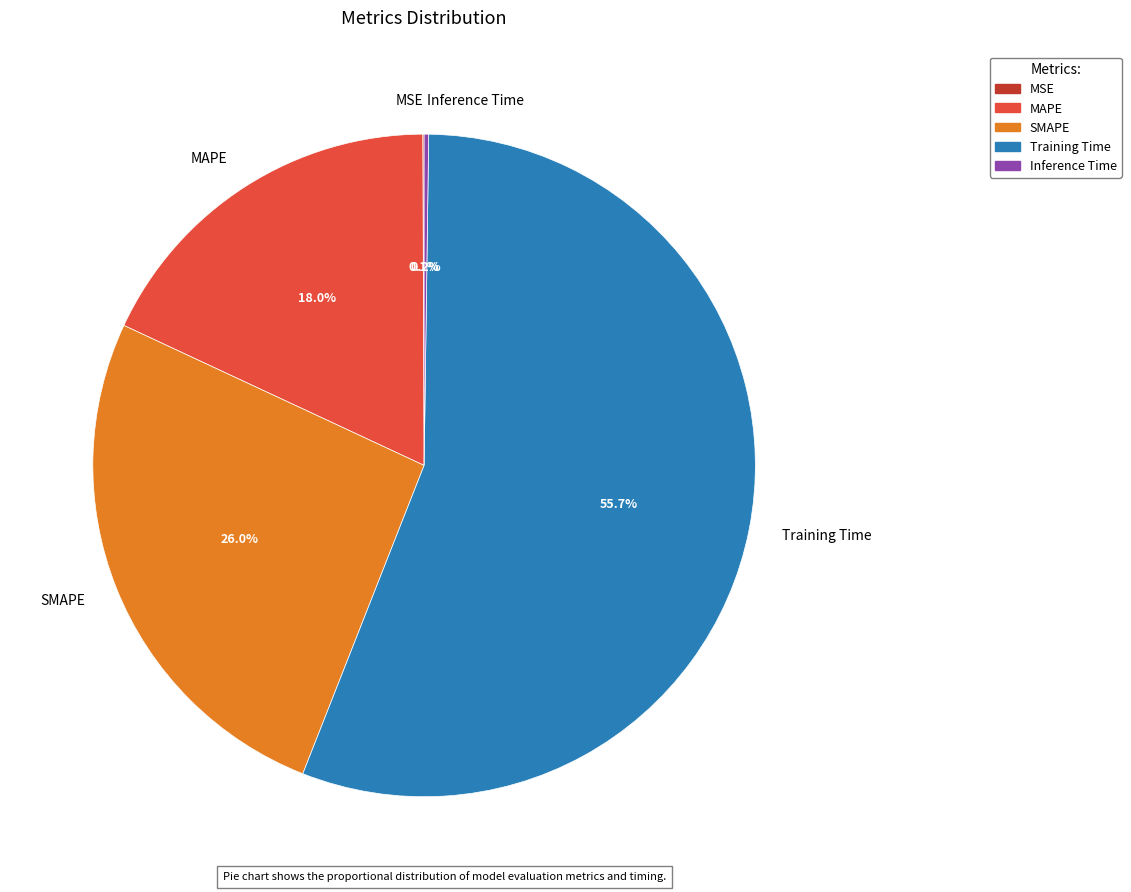

Which category has the biggest portion of the pie?

Training Time